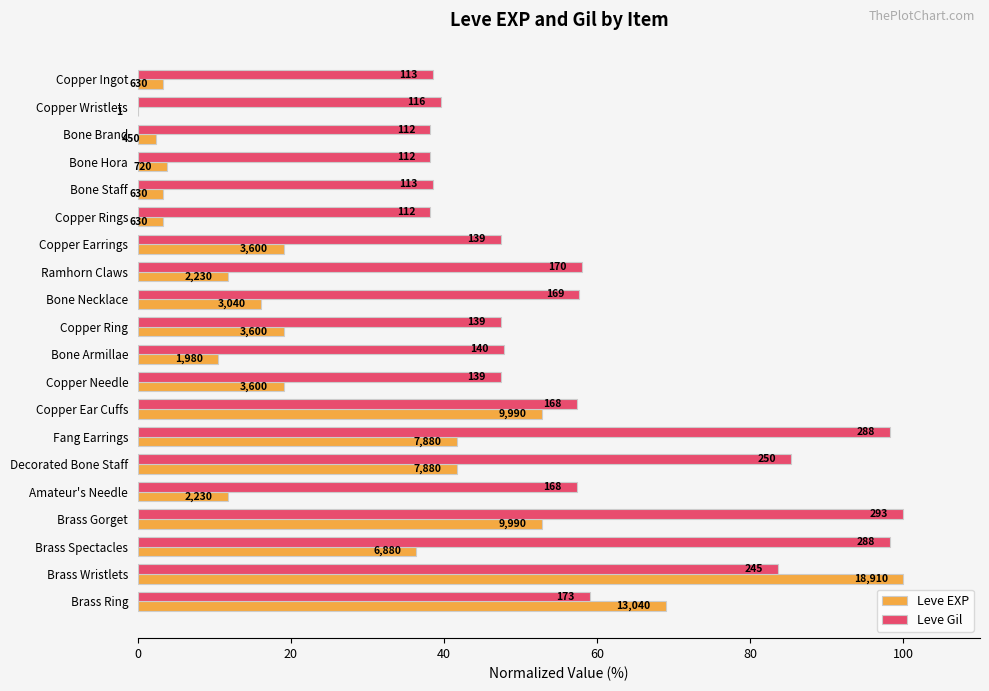

What are all the series names shown in the legend?

Leve EXP, Leve Gil